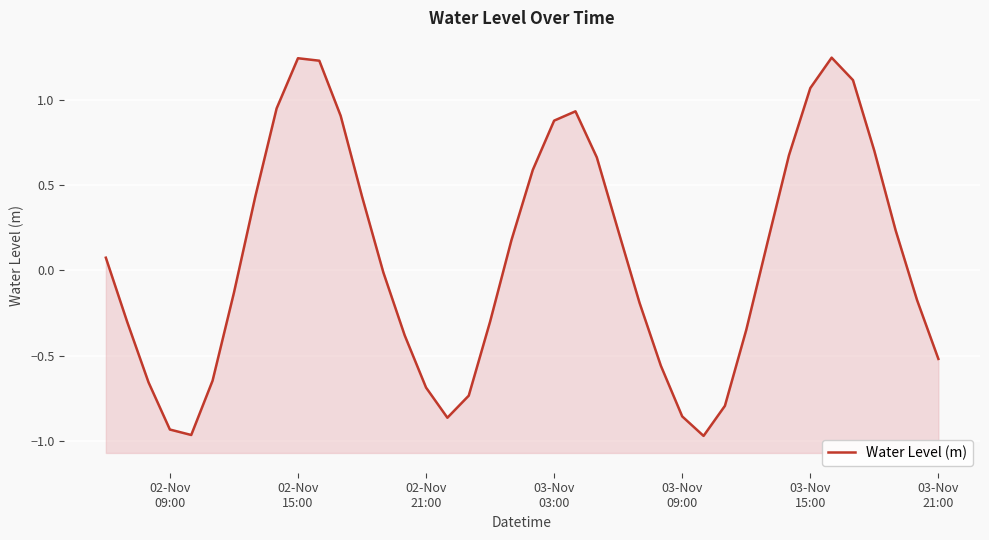

Between 03-Nov
15:00 and 15, which is larger?

03-Nov
15:00